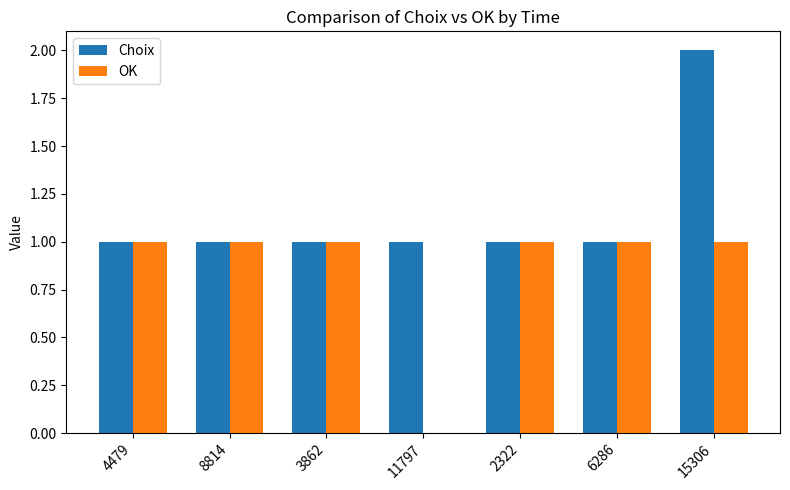

What are all the series names shown in the legend?

Choix, OK